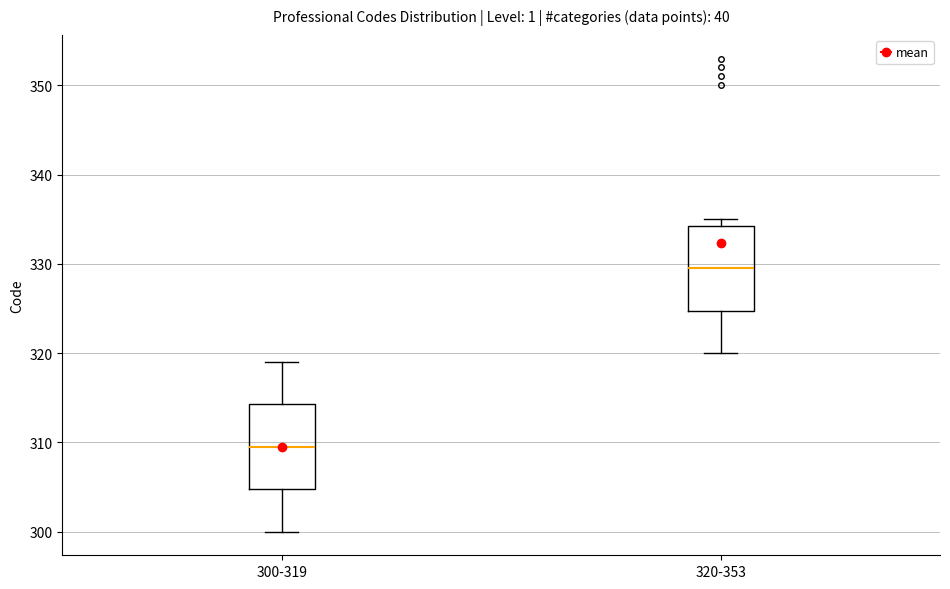

Reading left to right, read every box against the y-axis: the position of its median line, the range the box covers, and the ends of its whiskers. The values are not printed on the chart, so give them approximately, as read against the axis.

300-319: median 310, box 305 to 314, whiskers 300 to 319
320-353: median 330, box 325 to 334, whiskers 320 to 335